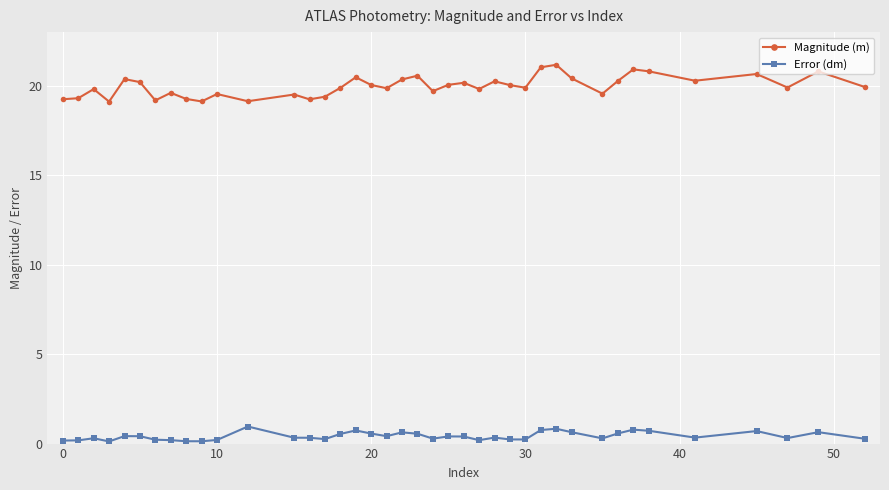

Rank the series by their maximum value, from highest to lowest.

Magnitude (m), Error (dm)